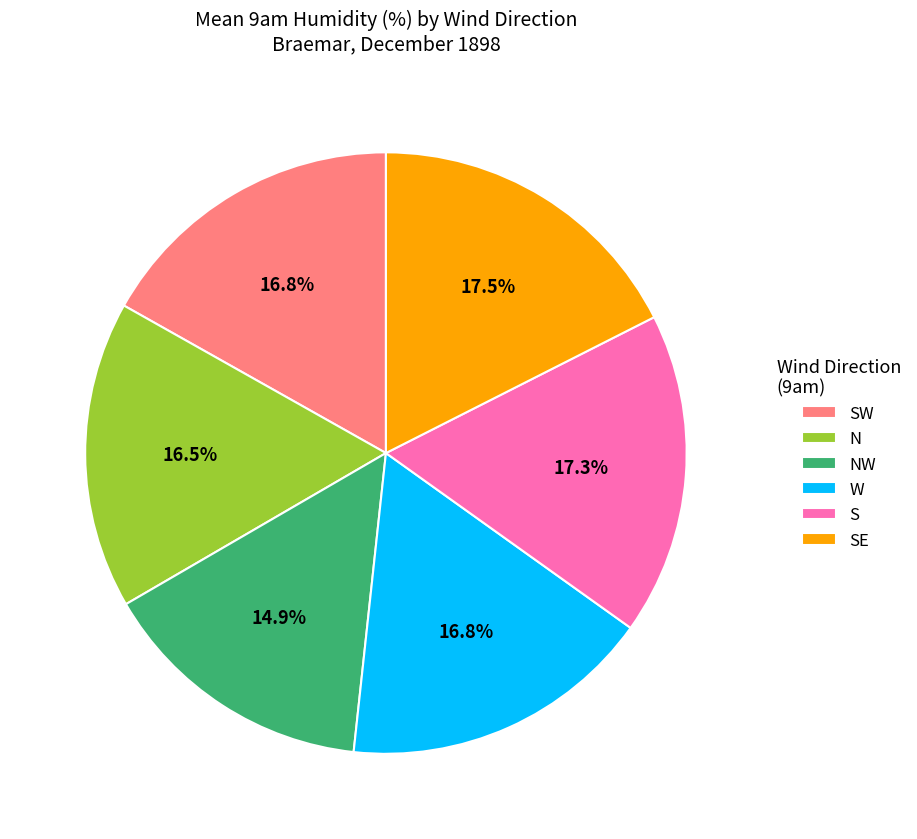

To the nearest percent, what is the average slice percentage?

17%